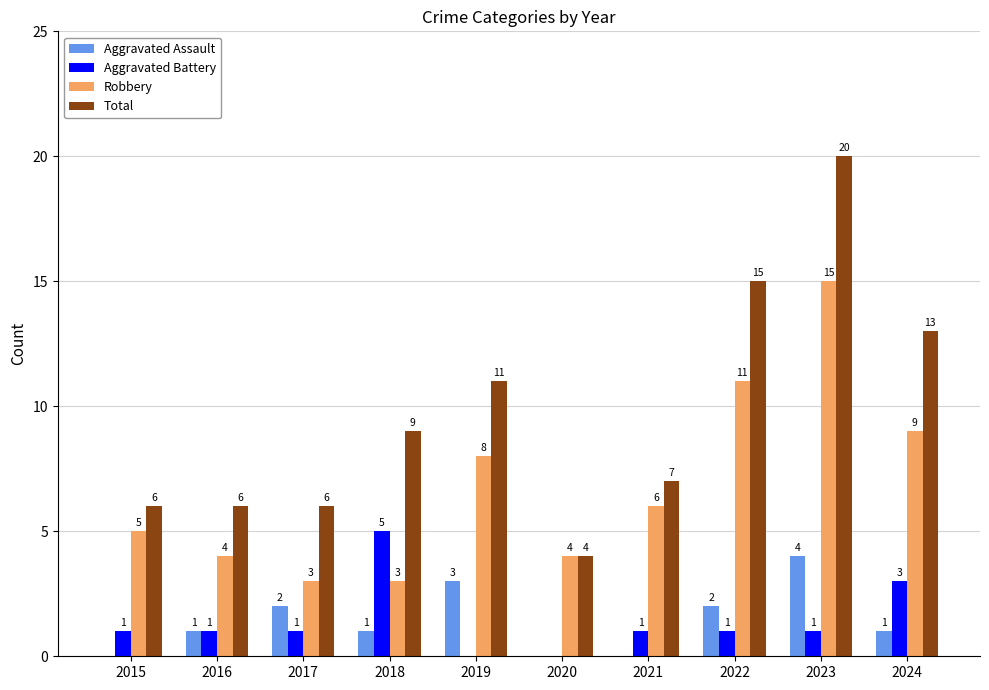

How many categories are shown in the chart?

10